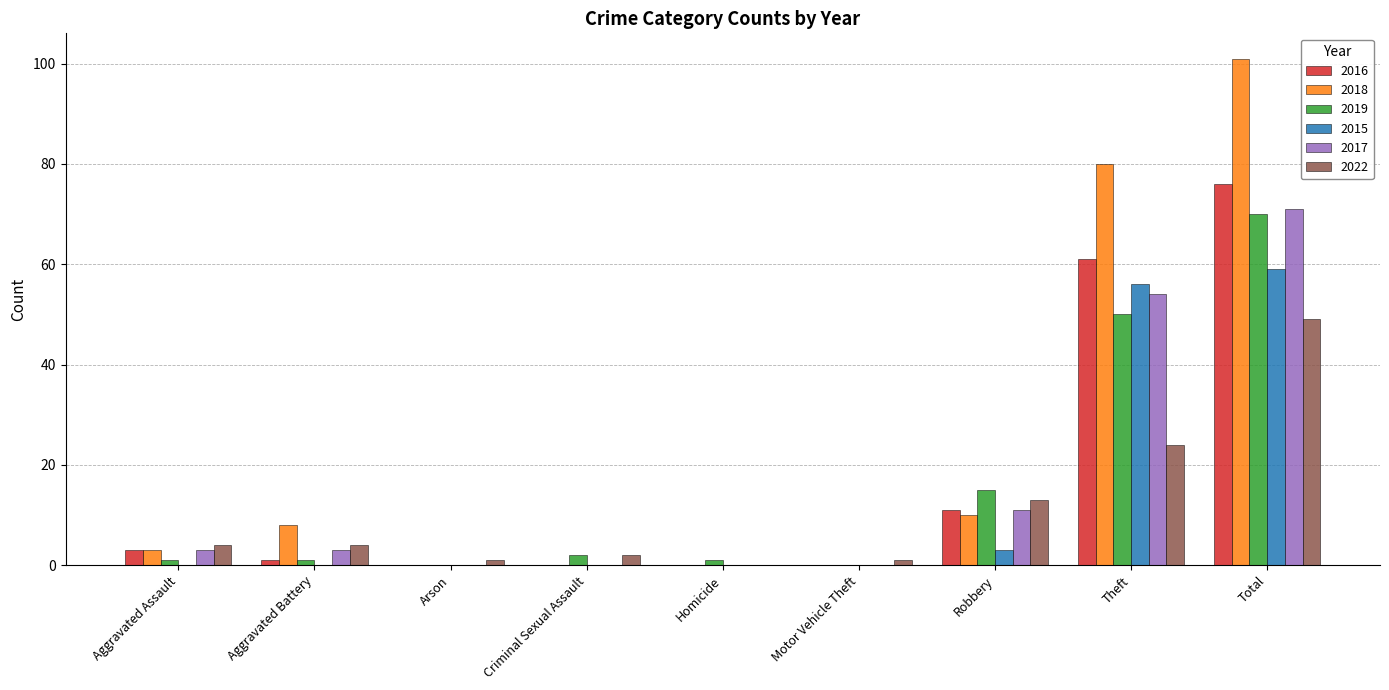

What is the highest value of the 2018 series?

101